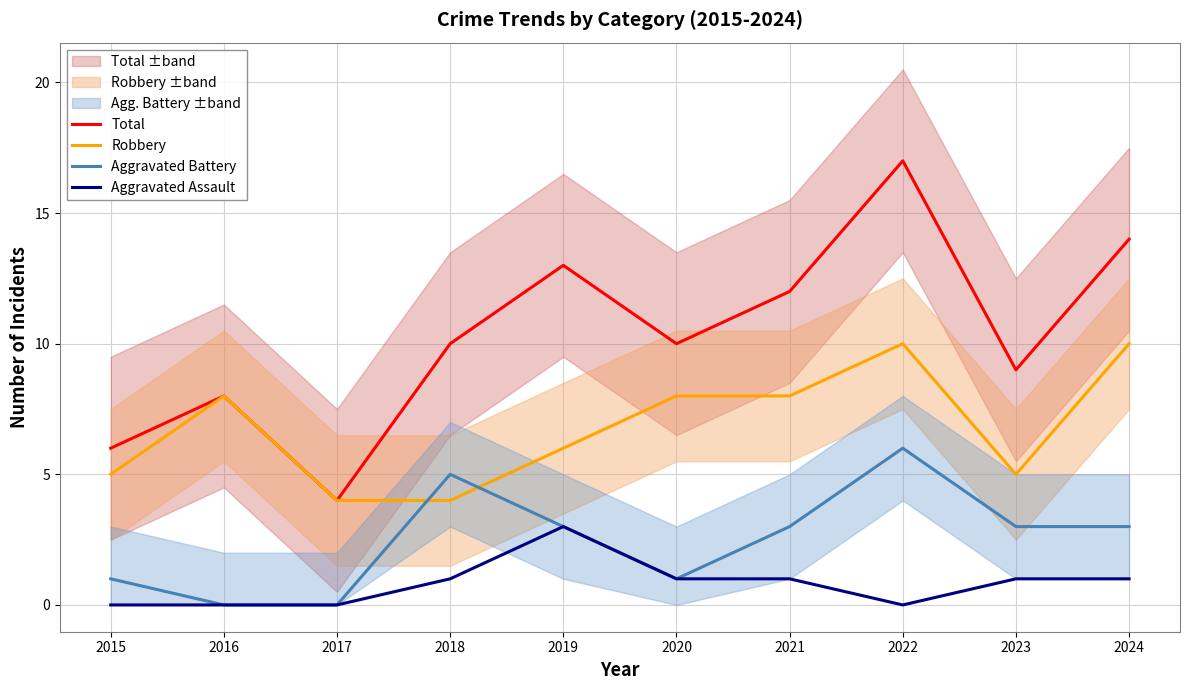

How many interior local valleys does the Total series have?

3